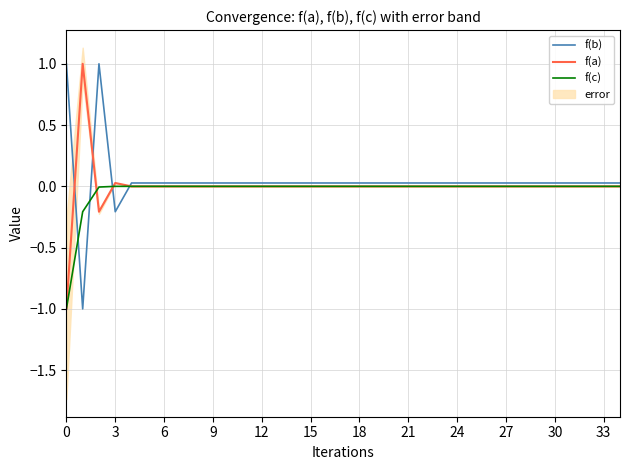

Is it true that f(a) equals 0.0 at 27?

True